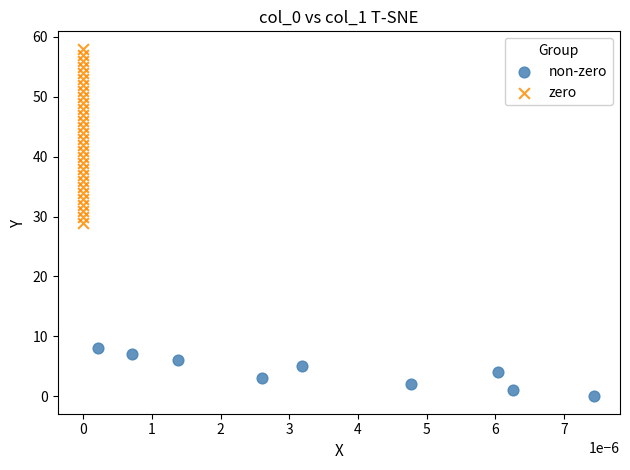

Which series has the largest Y range (max minus min)?

zero